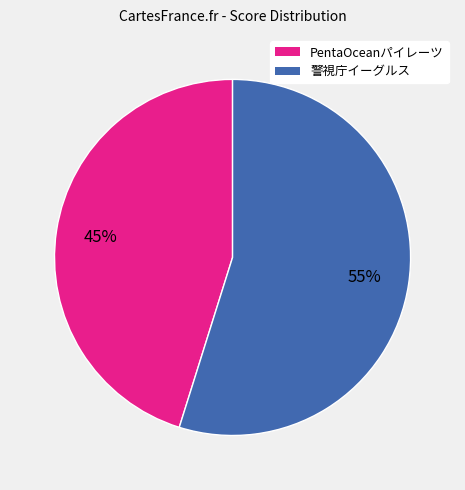

What percentage is the PentaOceanパイレーツ slice, to the nearest percent?

45%